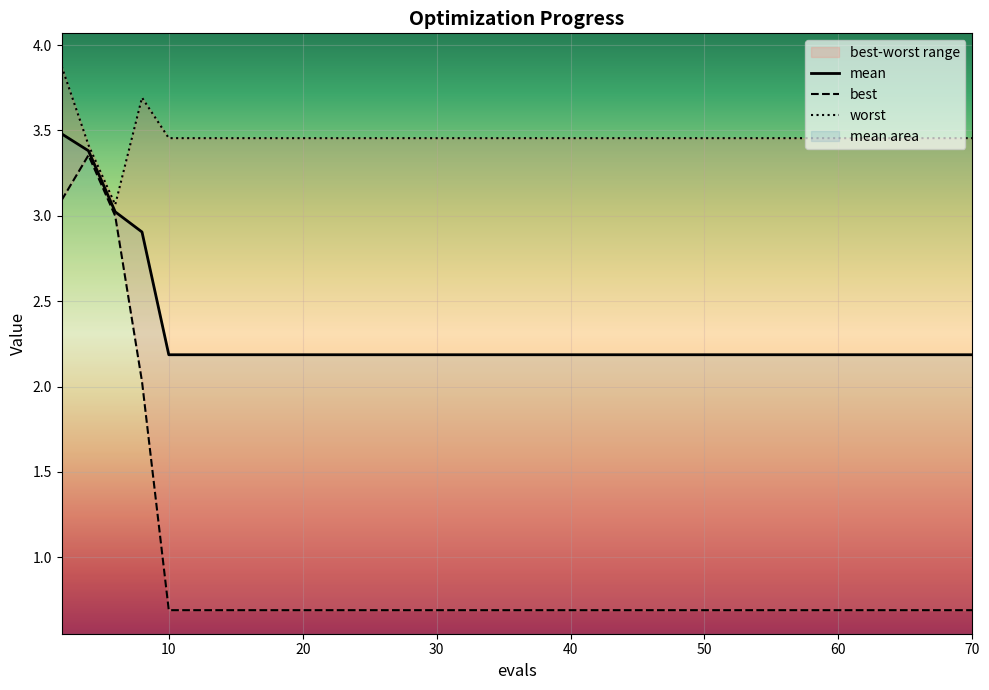

Between 63 and 8, which is larger?

8